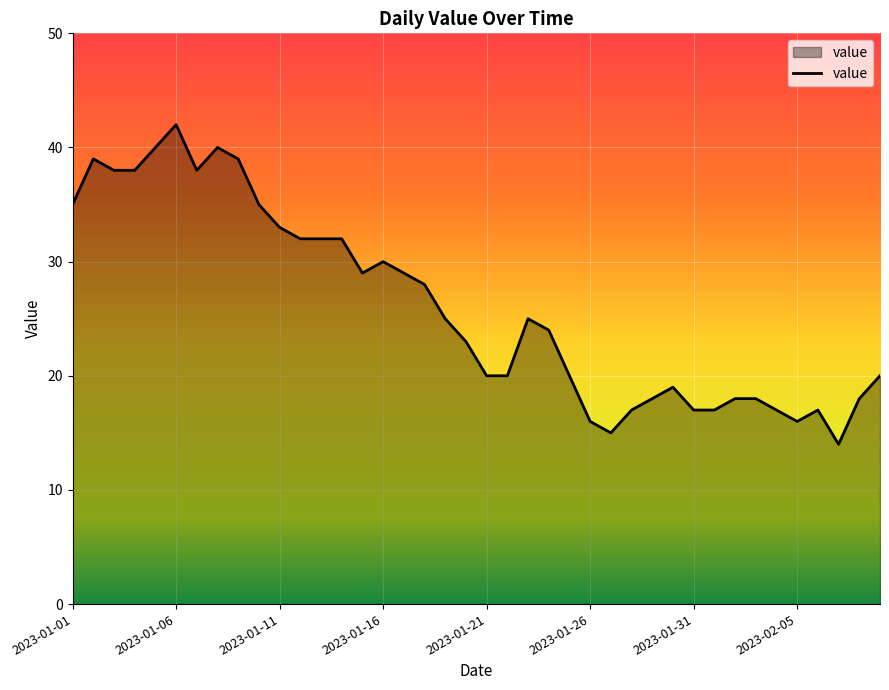

True or false: the data has more than 0 interior local peaks.

True